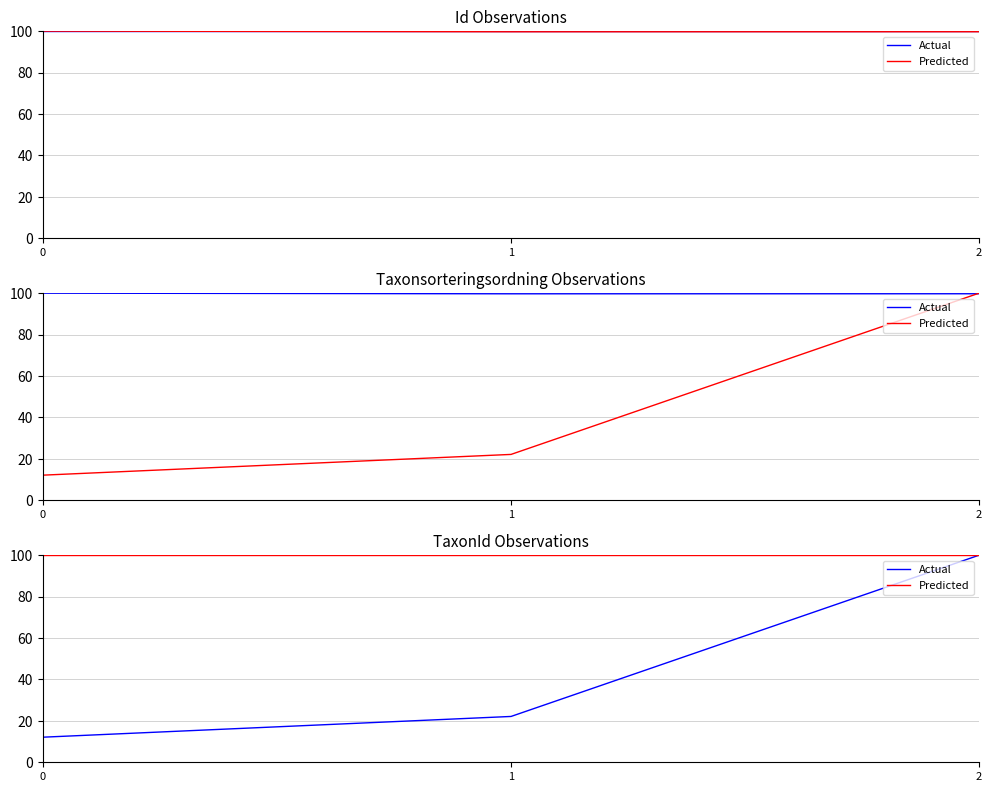

Is this an area chart (filled region under the line)?

No